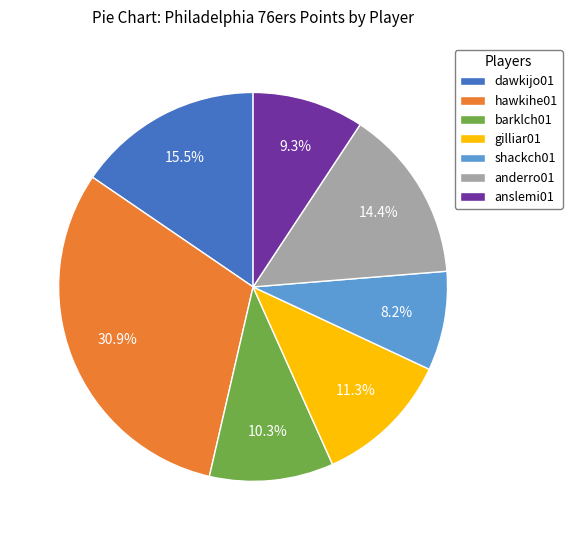

Is there a majority slice in this chart?

No